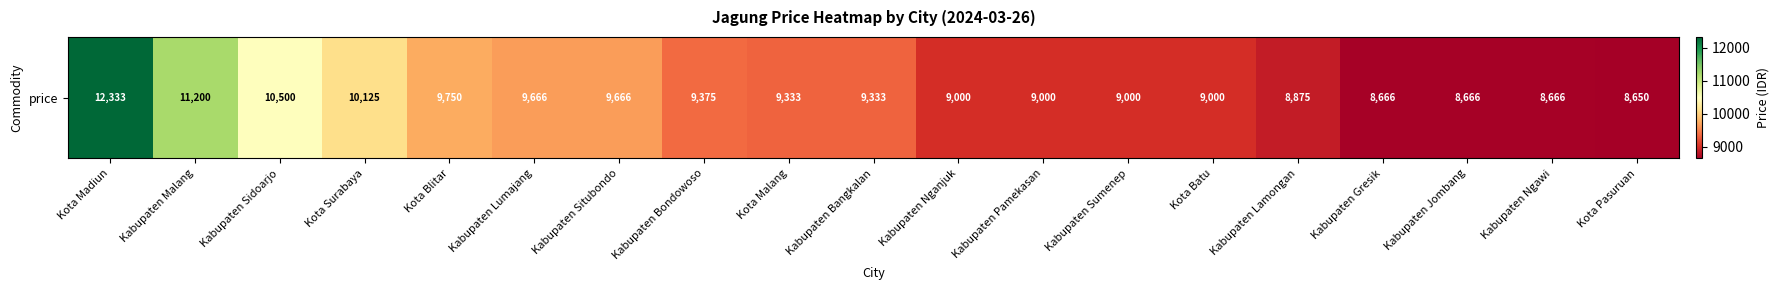

At which category does the chart reach its minimum across all series?

Kota Pasuruan